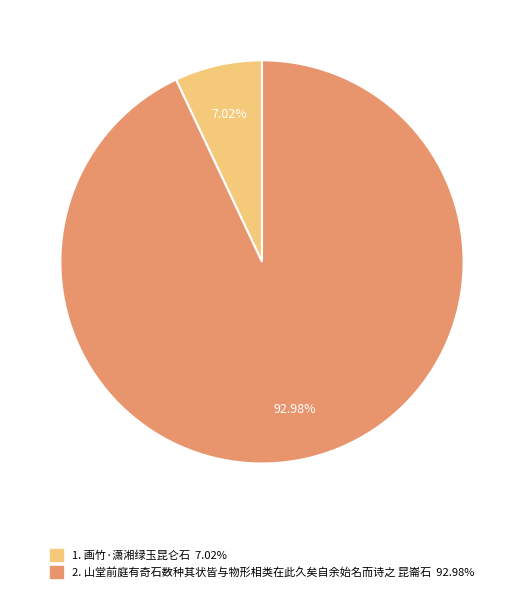

Is there a majority slice in this chart?

Yes